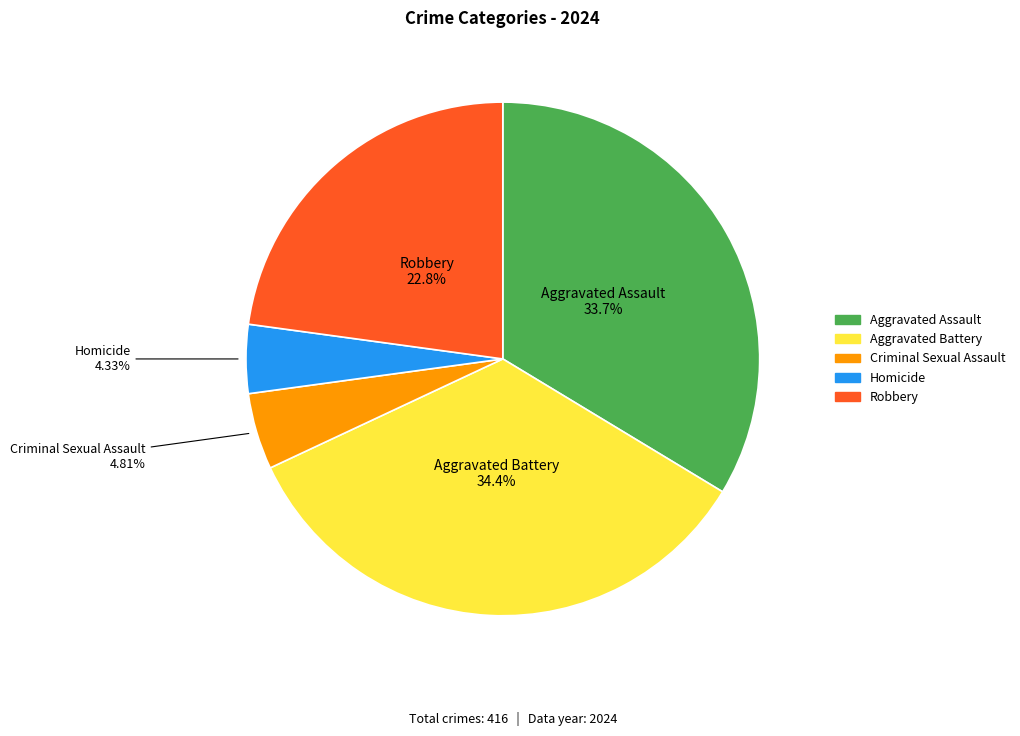

Does any single category account for the majority?

No